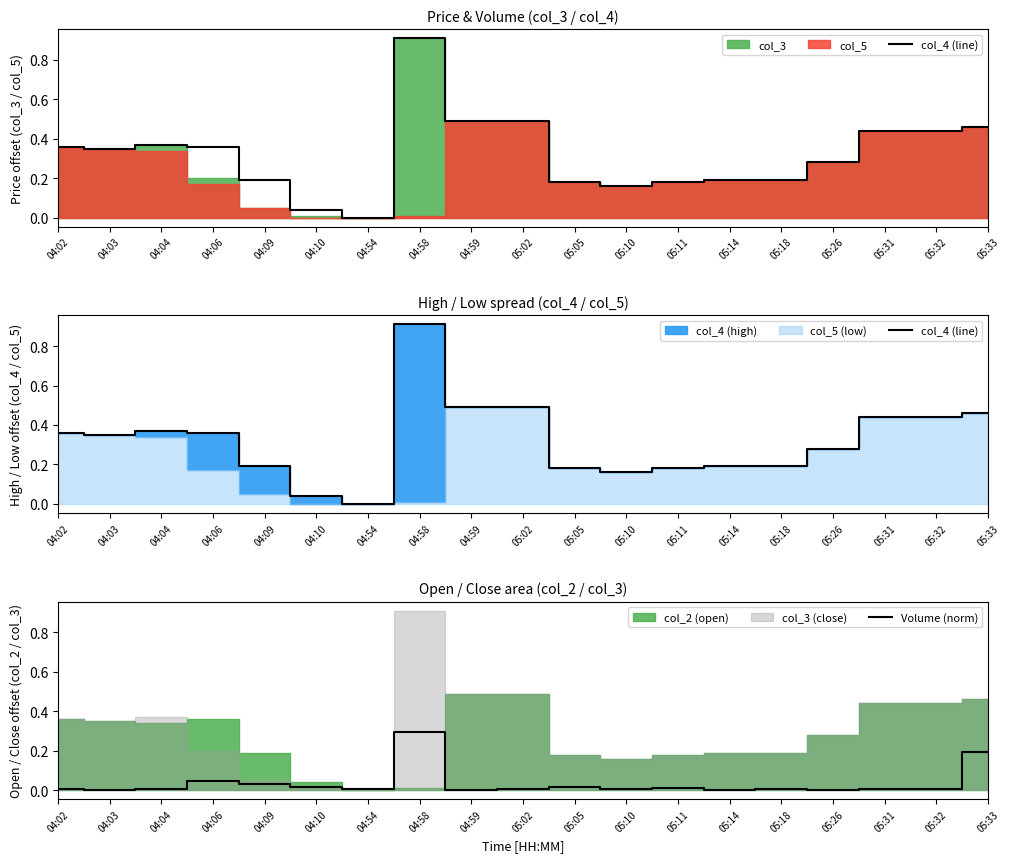

Which series has the largest total across all categories?

col_4 (line)